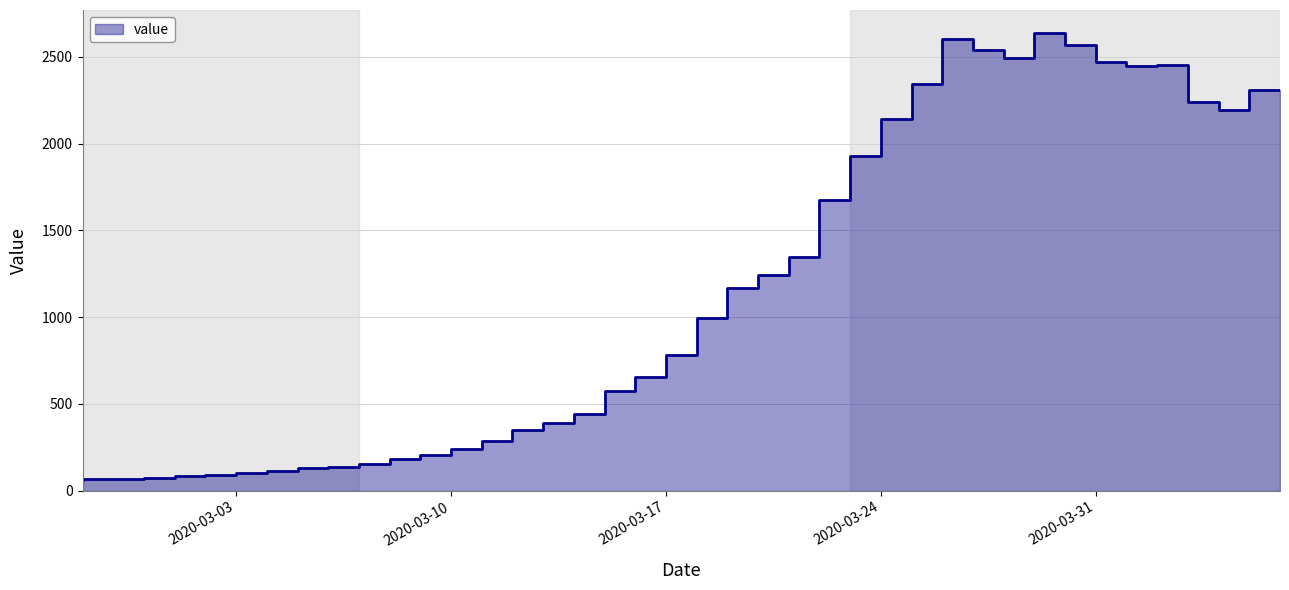

How many values exceed 784?

19